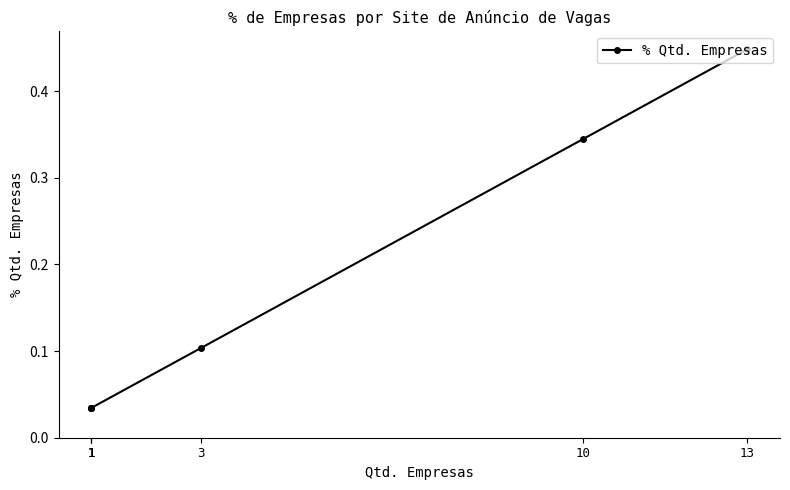

Which category has the highest value across all series?

13